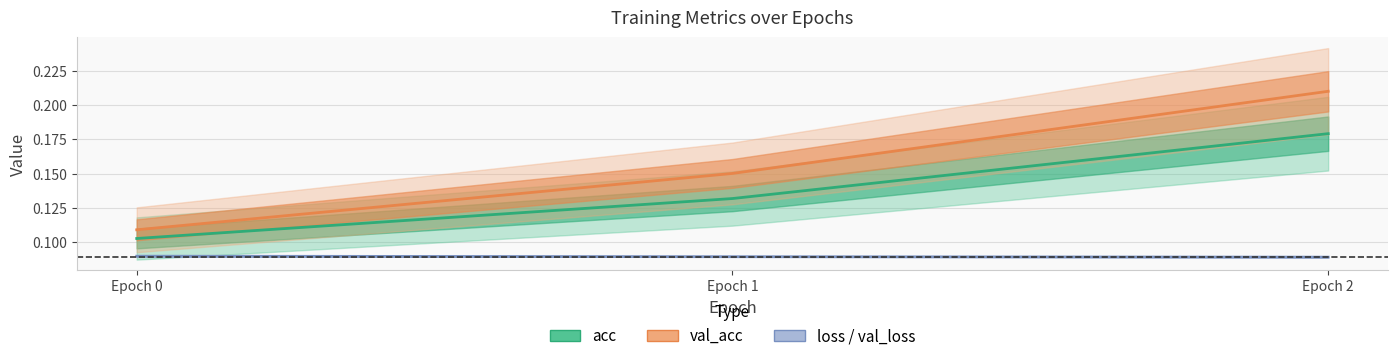

The value of val_acc at Epoch 1 is 0.2. True or false?

True